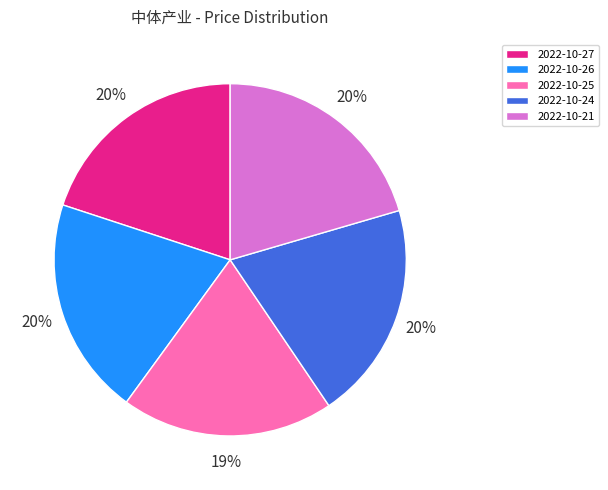

The 2022-10-26 slice represents 20% of the pie. True or false?

True